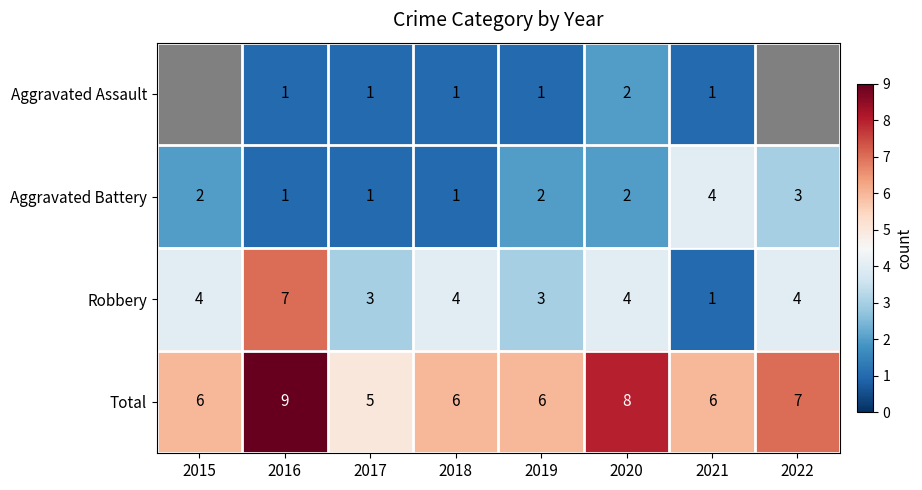

What value does the Aggravated Assault series have at 2018?

1.0